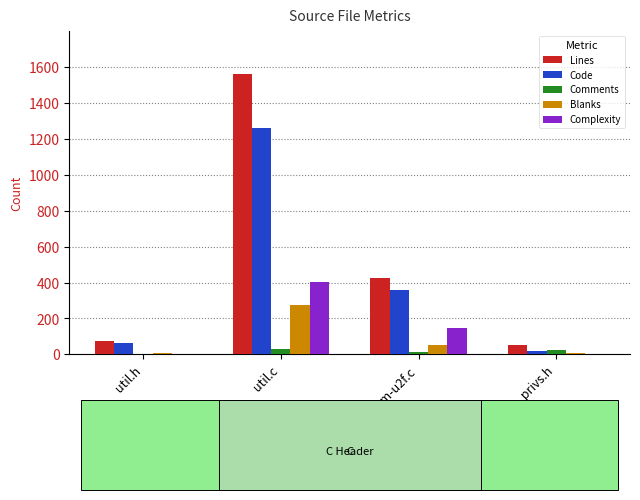

What value does the Code series have at pam-u2f.c, to the nearest 10?

360